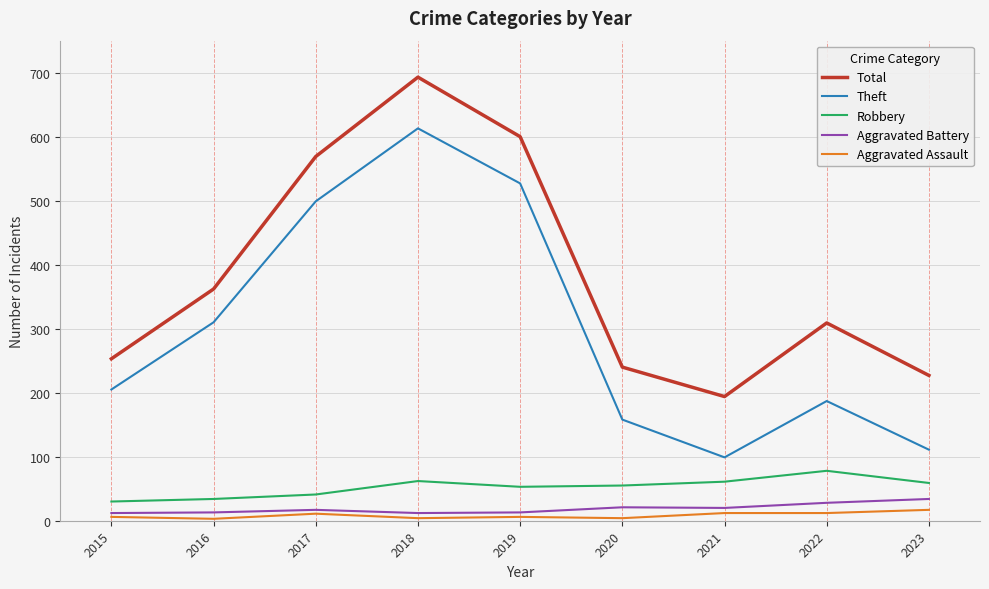

What is the greatest value displayed?

693